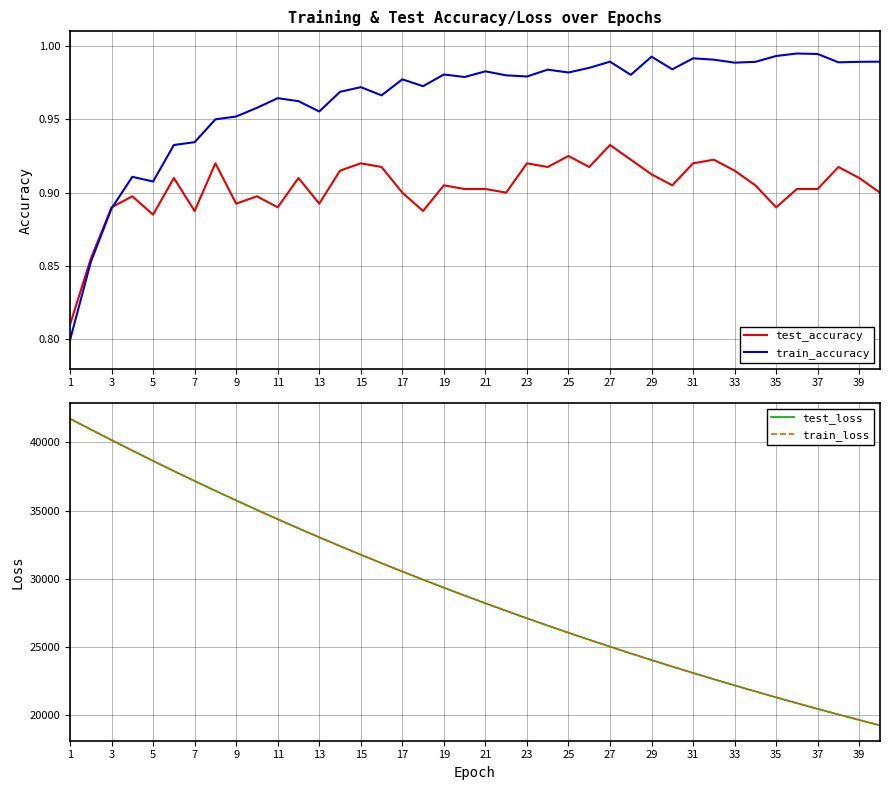

Rank the series by their maximum value, from lowest to highest.

test_accuracy, train_accuracy, test_loss, train_loss